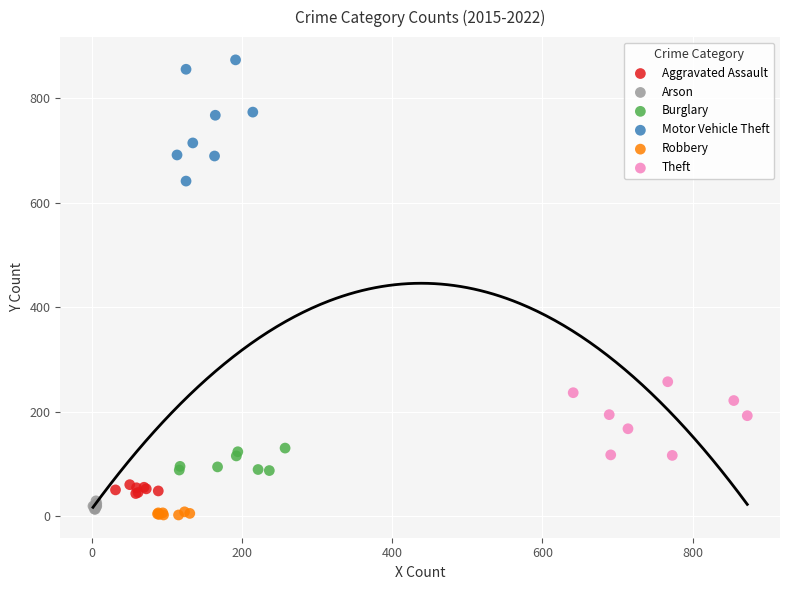

Which series has the widest spread of Y values?

Motor Vehicle Theft